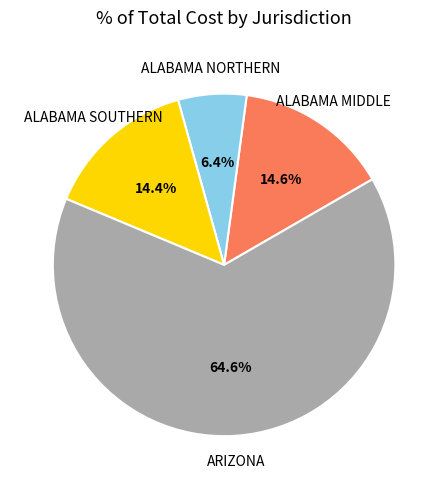

Does any single category account for the majority?

Yes